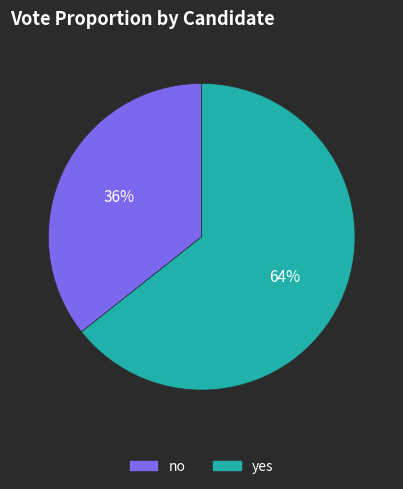

To the nearest percent, what portion does yes represent?

64%